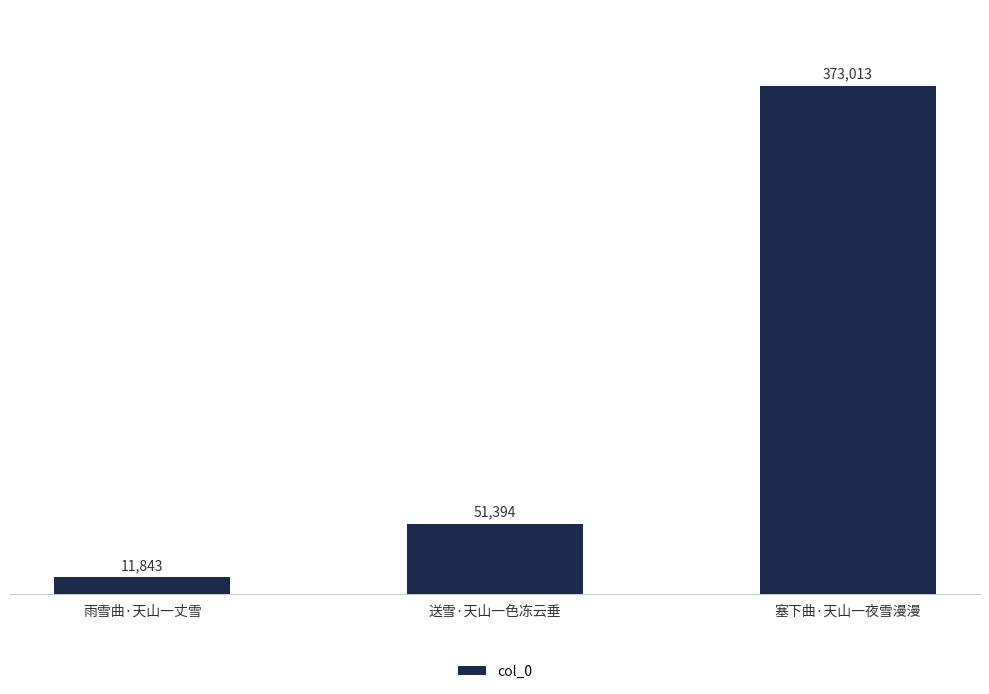

What is the label of the 3rd bar from the right?

雨雪曲·天山一丈雪